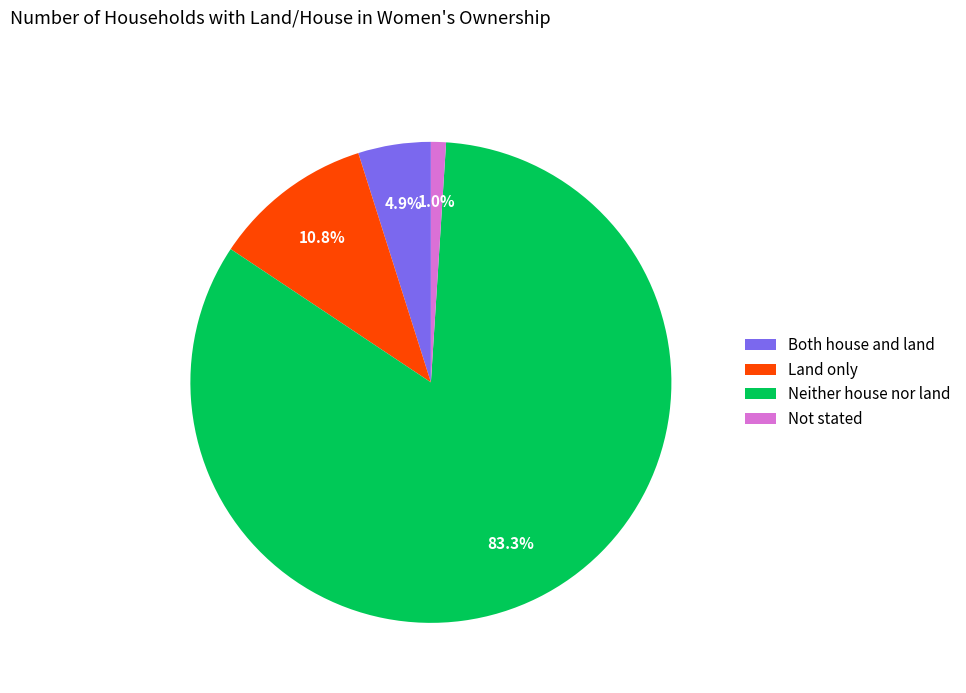

Which category has the biggest portion of the pie?

Neither house nor land